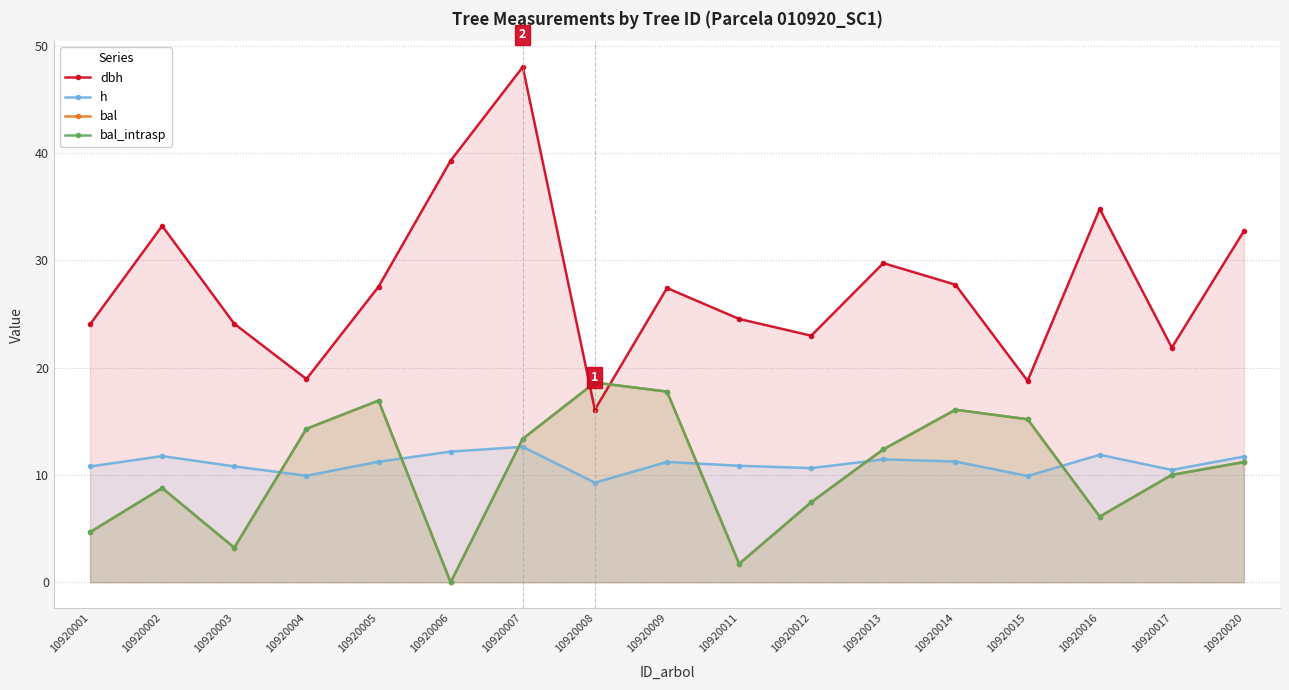

Which has a higher value, 10920002 or 10920014?

10920002